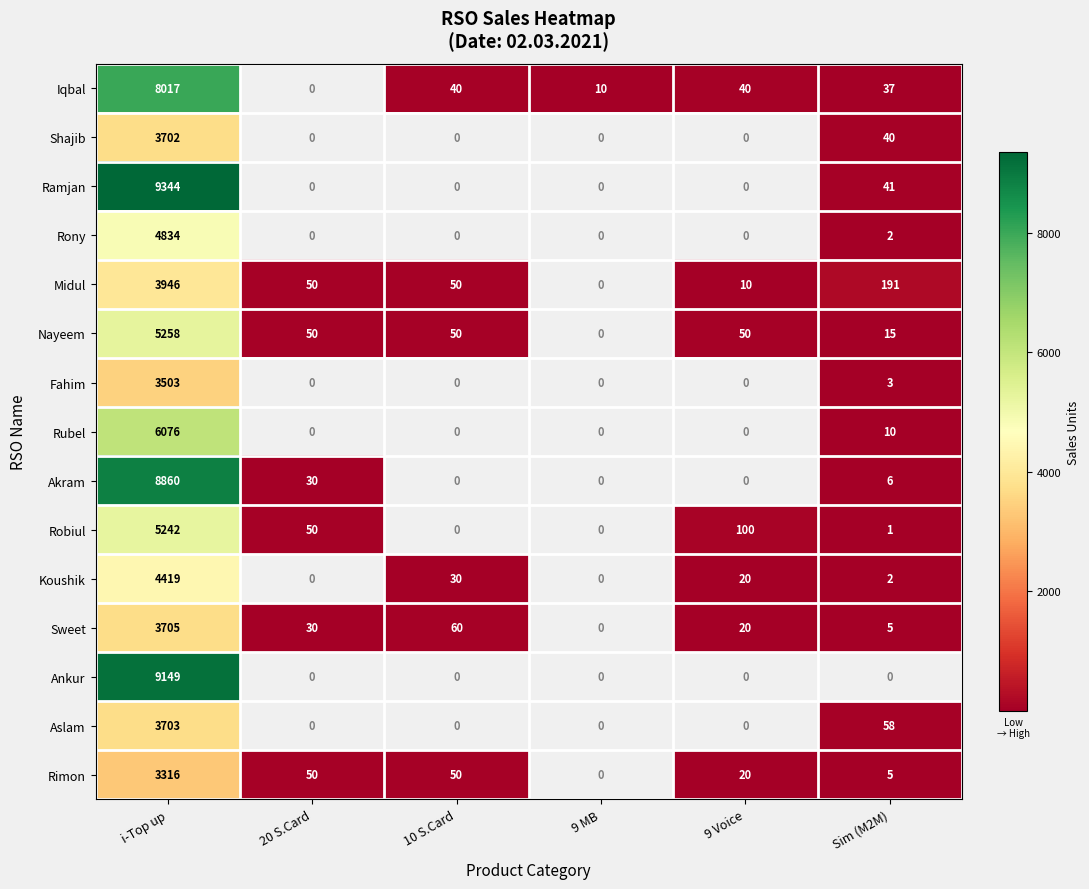

What is the difference between the highest and lowest values at i-Top up?

6028